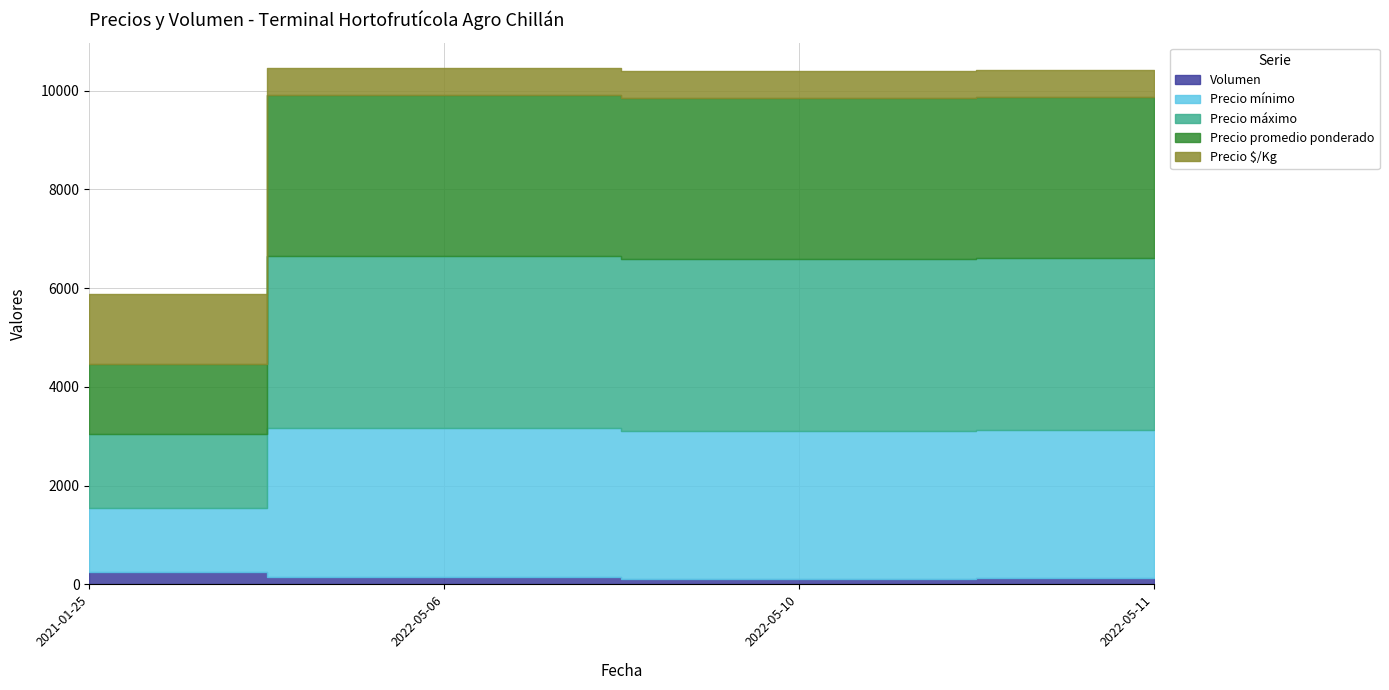

Reading right to left, extract all data points from this chart.

Volumen: 120	100	160	250
Precio mínimo: 3000	3000	3000	1300
Precio máximo: 3500	3500	3500	1500
Precio promedio ponderado: 3250	3250	3250	1420
Precio $/Kg: 542	542	542	1420